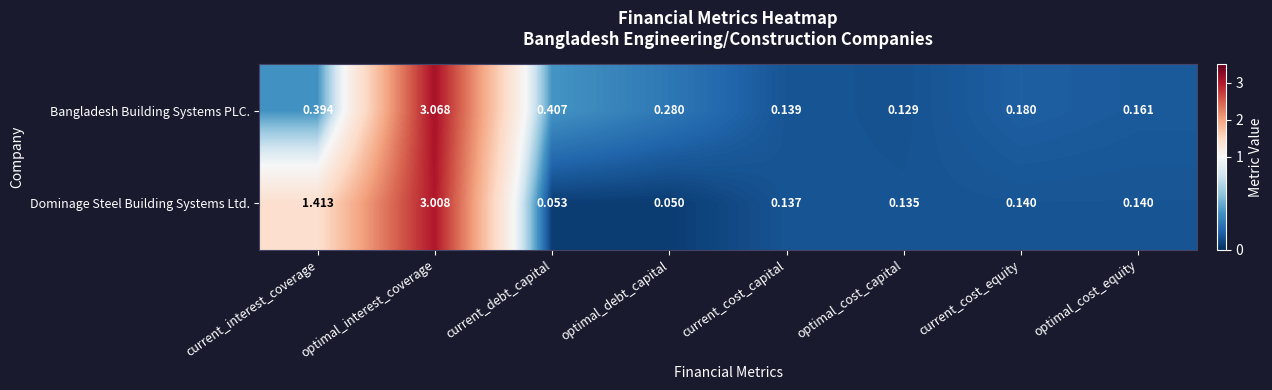

Where is Bangladesh Building Systems PLC. nearest to the value 1?

current_debt_capital